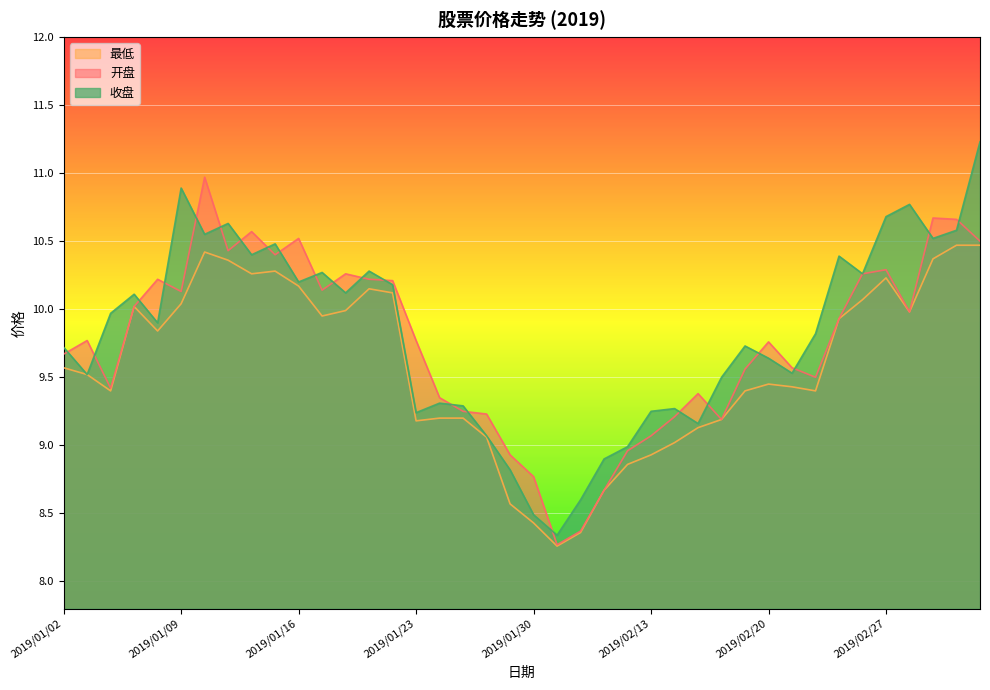

Which label corresponds to the smallest value in the chart?

2019/01/31